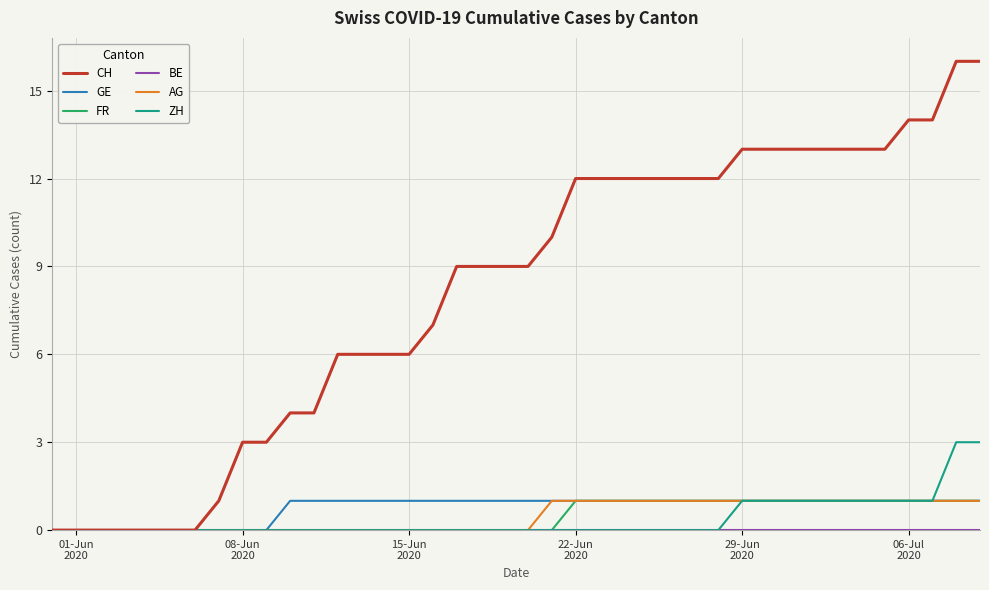

Which series has the widest spread of values?

CH